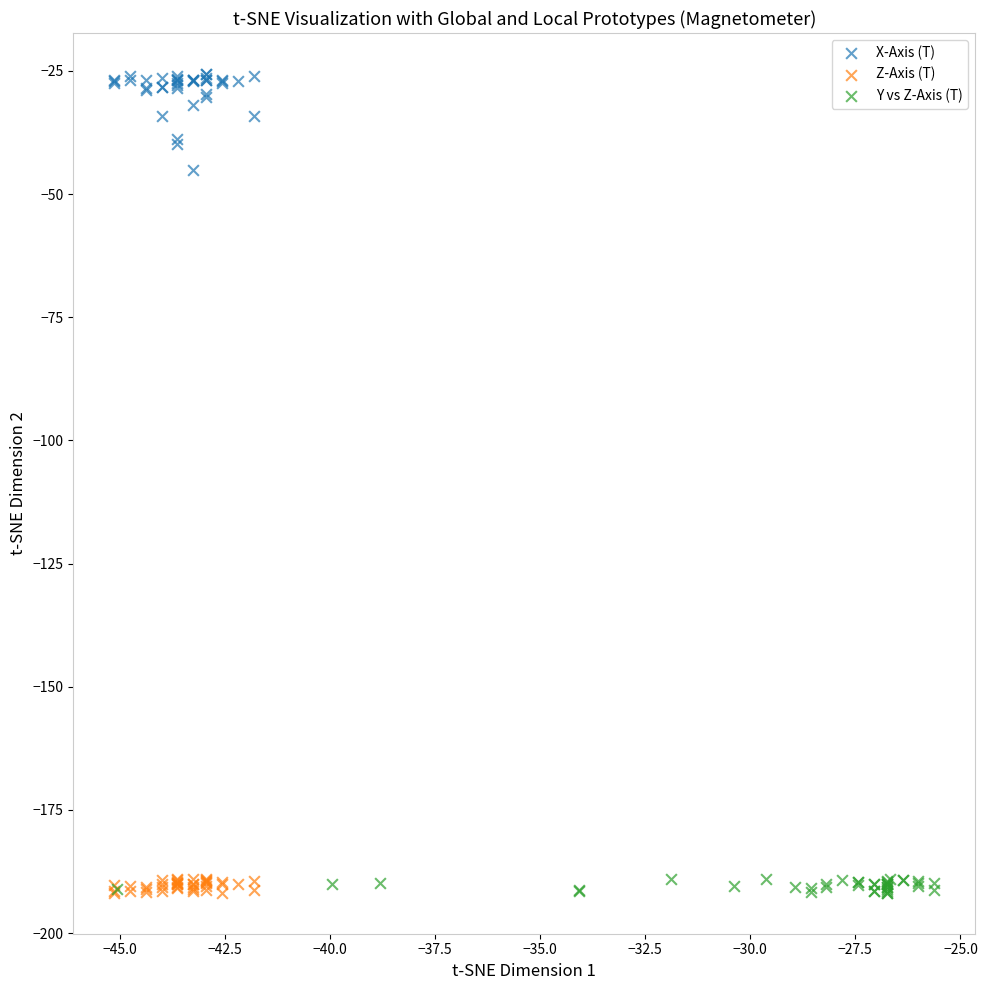

Which series has the widest spread of Y values?

X-Axis (T)